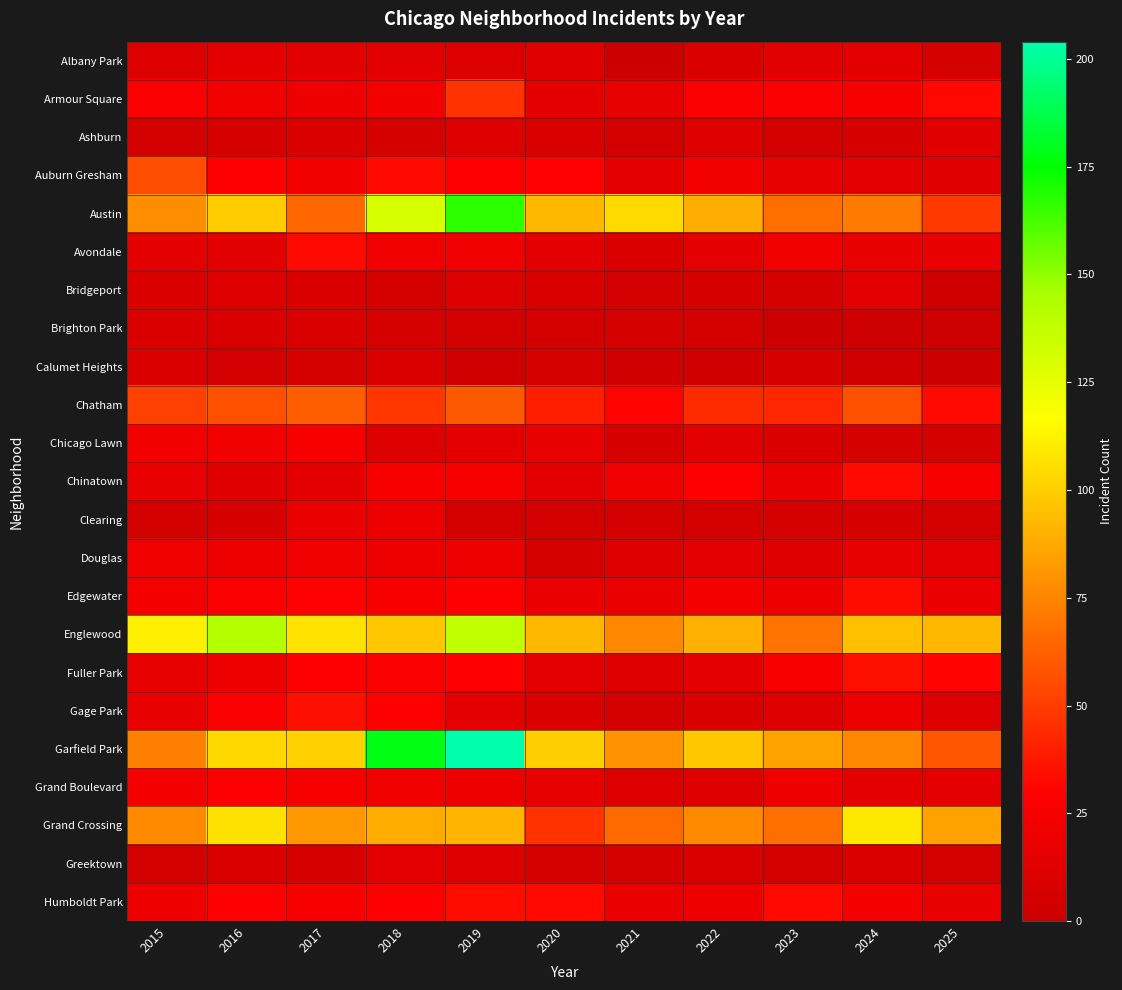

At 2025, list the series in order from largest to smallest.

Englewood, Grand Crossing, Garfield Park, Austin, Chatham, Armour Square, Fuller Park, Chinatown, Edgewater, Avondale, Humboldt Park, Grand Boulevard, Douglas, Ashburn, Auburn Gresham, Gage Park, Albany Park, Chicago Lawn, Clearing, Greektown, Bridgeport, Brighton Park, Calumet Heights